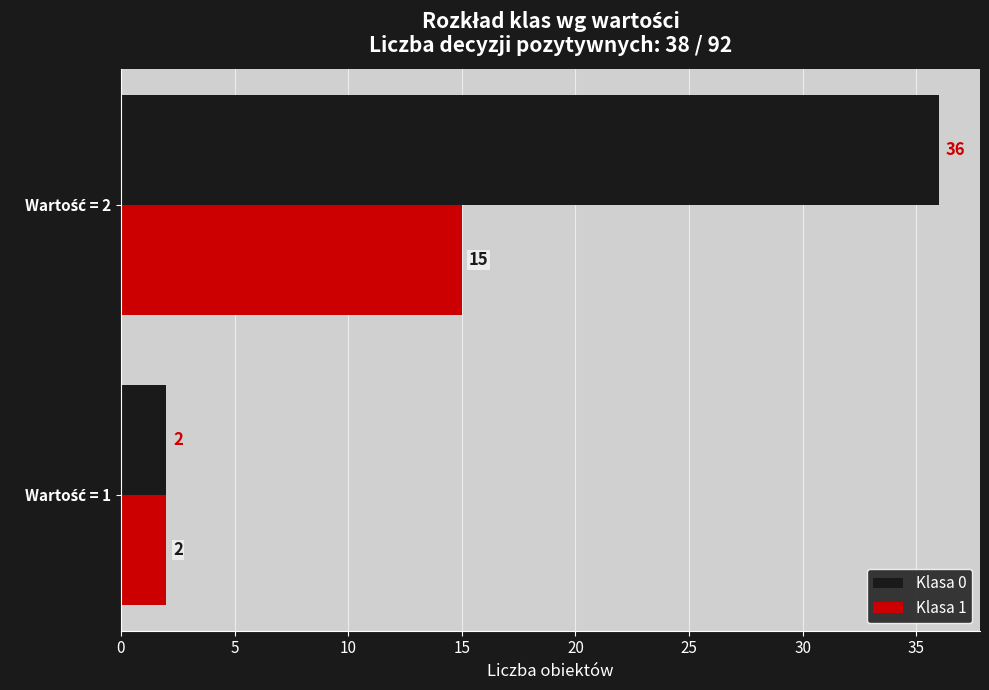

What is the difference between the maximum and minimum values in the Klasa 0 series?

34